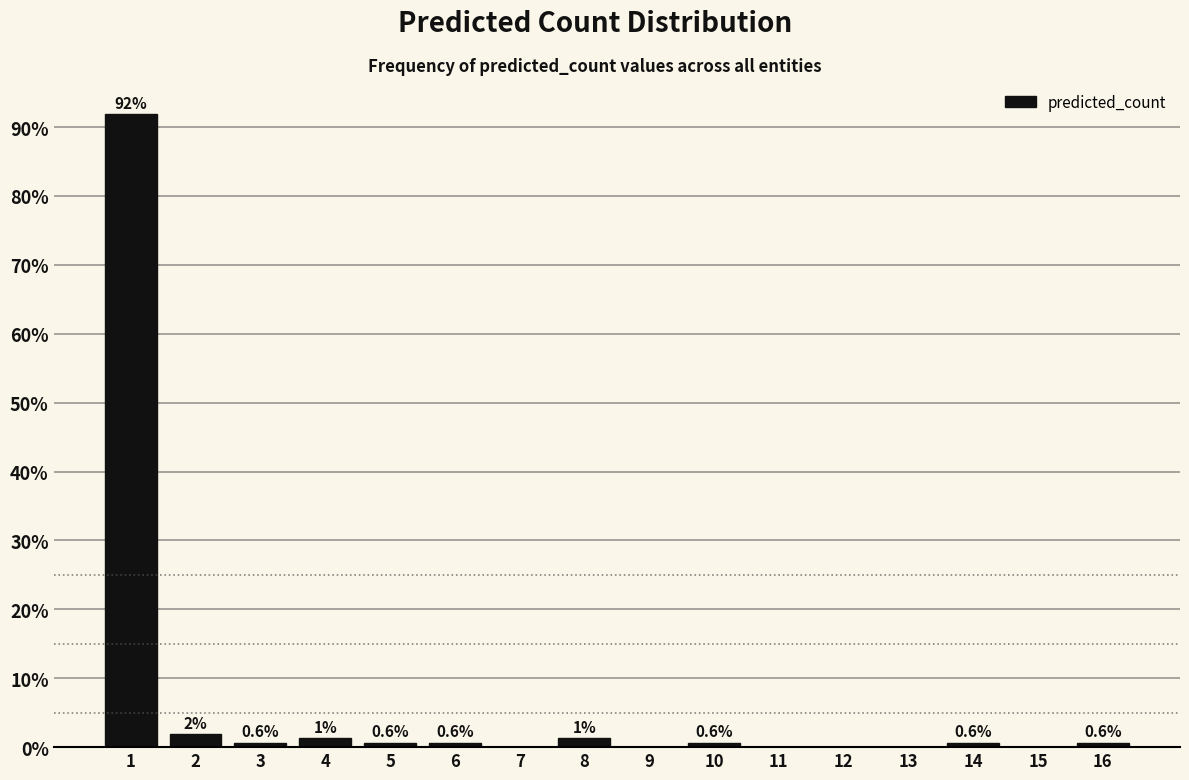

Which range on the x-axis has the tallest bar?

0.5 to 1.5